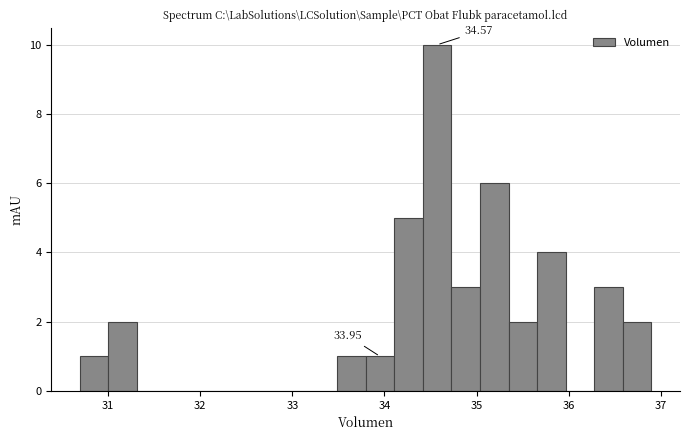

Read against the x-axis, roughly where is the centre of the tallest bar?

34.6